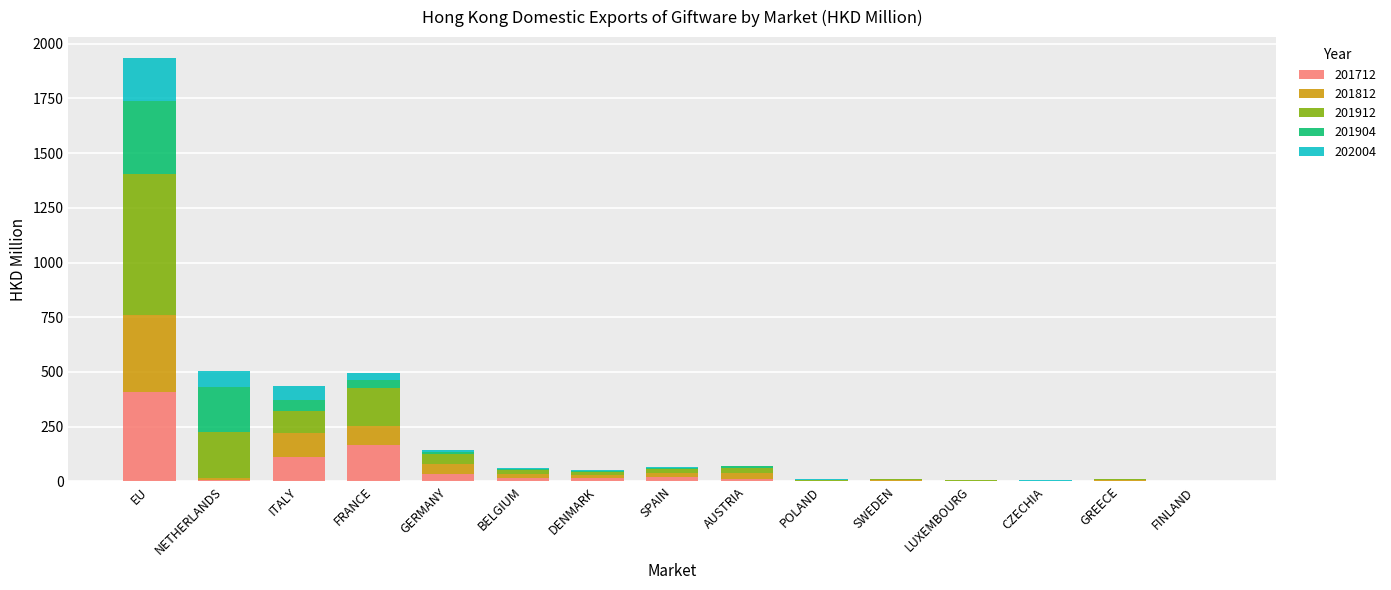

What is the sum of all 201712 values?

801.1